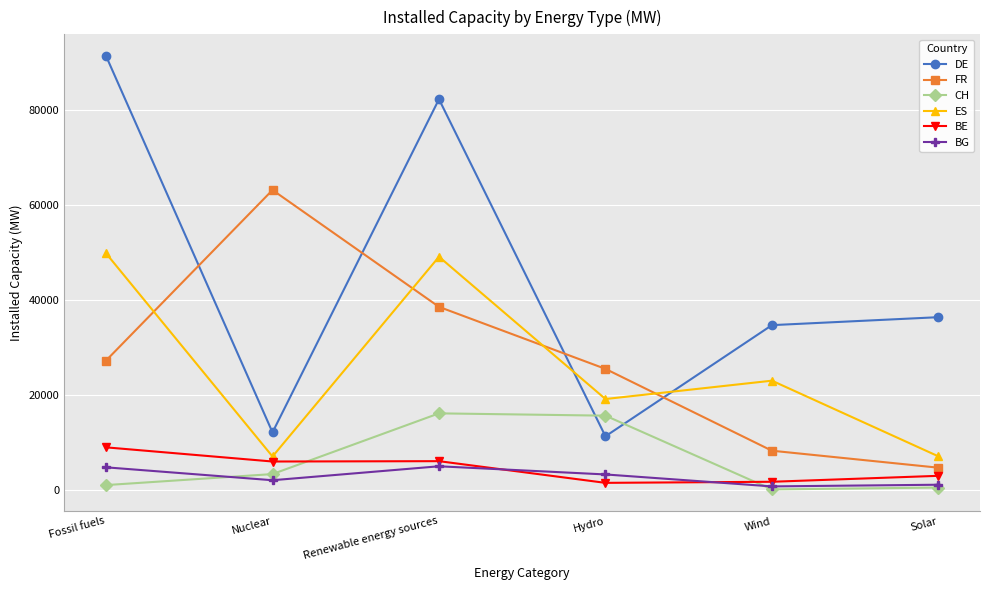

How many interior local peaks does the DE series have?

1